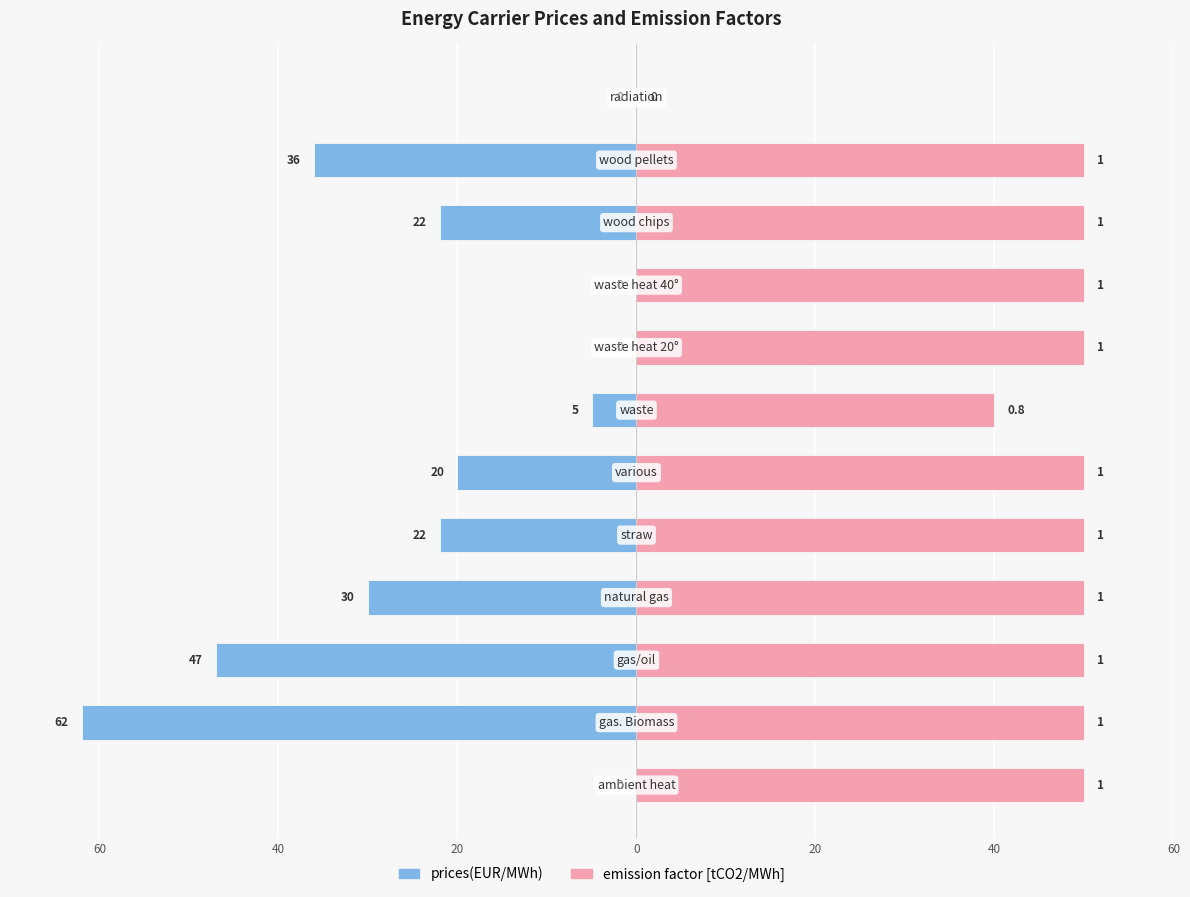

What are all the series names shown in the legend?

prices(EUR/MWh), emission factor [tCO2/MWh]